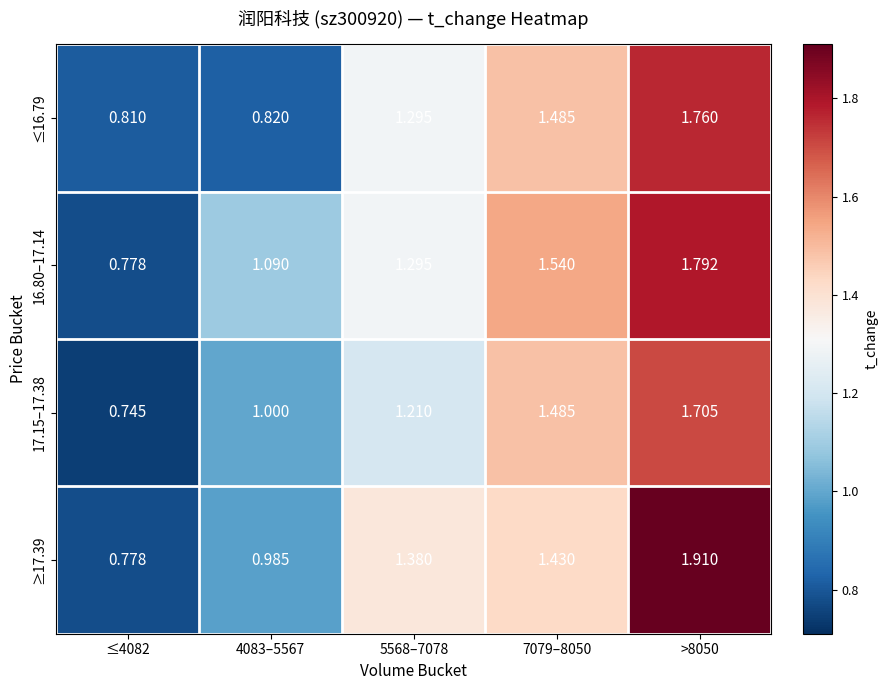

Is the value of ≤16.79 at 4083–5567 greater than the value of 16.80–17.14 at ≤4082?

Yes